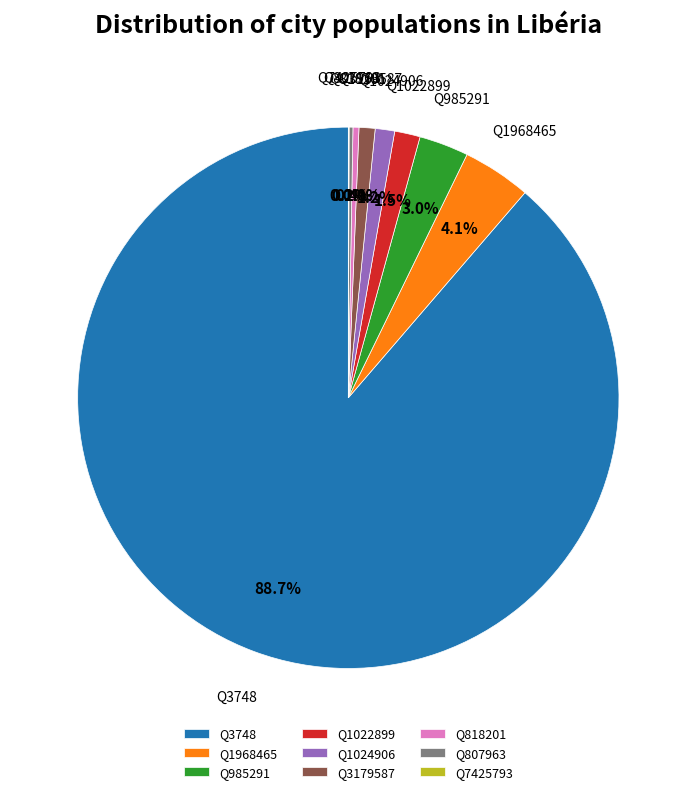

Which slice is the largest?

Q3748